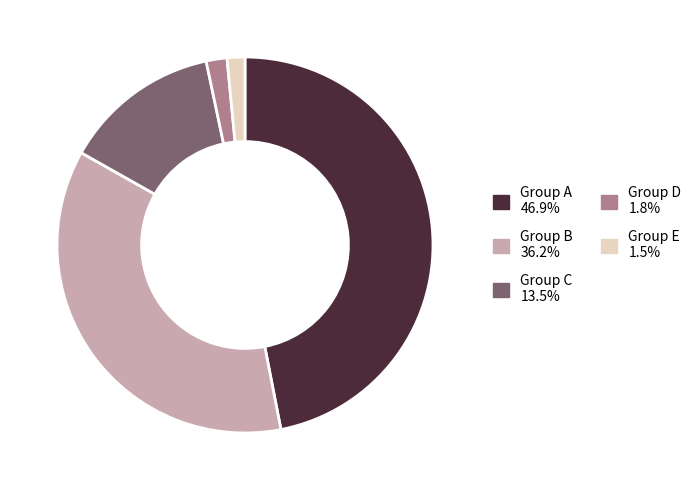

Does any single category account for the majority?

No